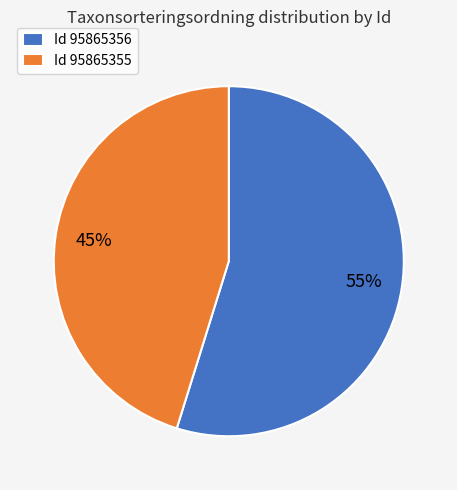

To the nearest percent, what is the difference between the Id 95865356 and Id 95865355 slice percentages?

10%